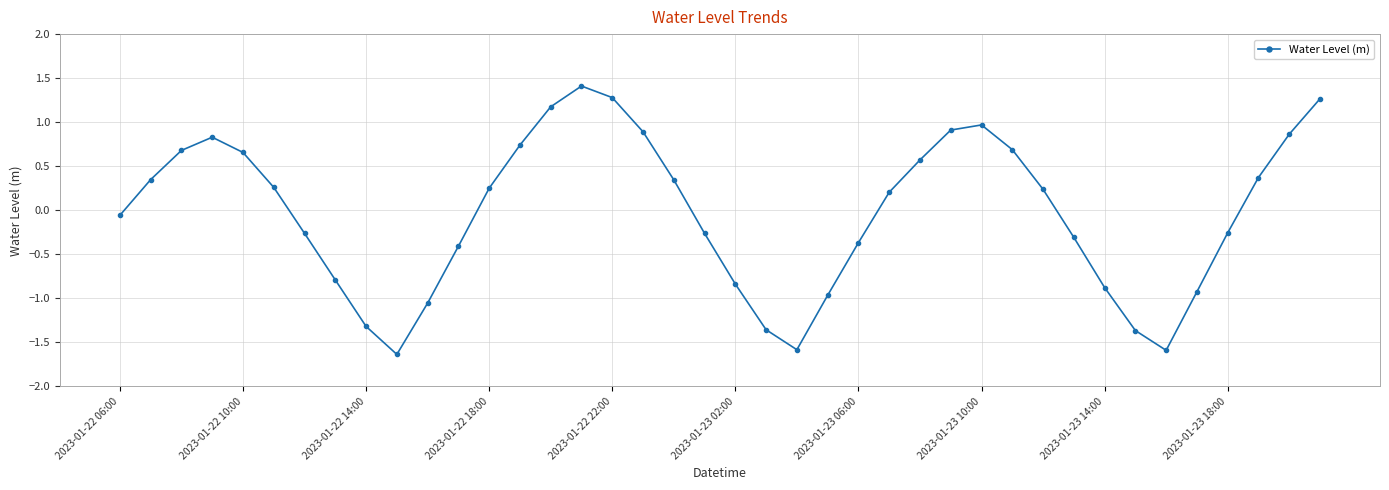

What is the value of the 10th point from the left?

-1.6